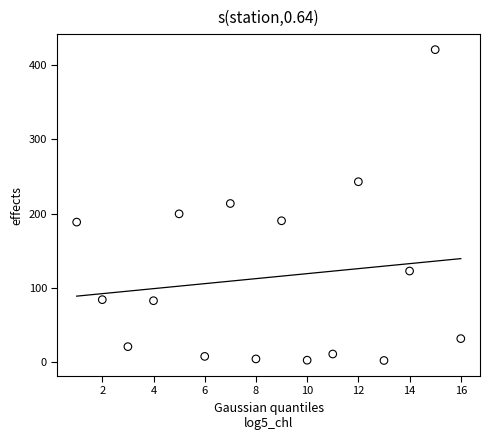

What is the range of Y values (max minus min)?

418.0